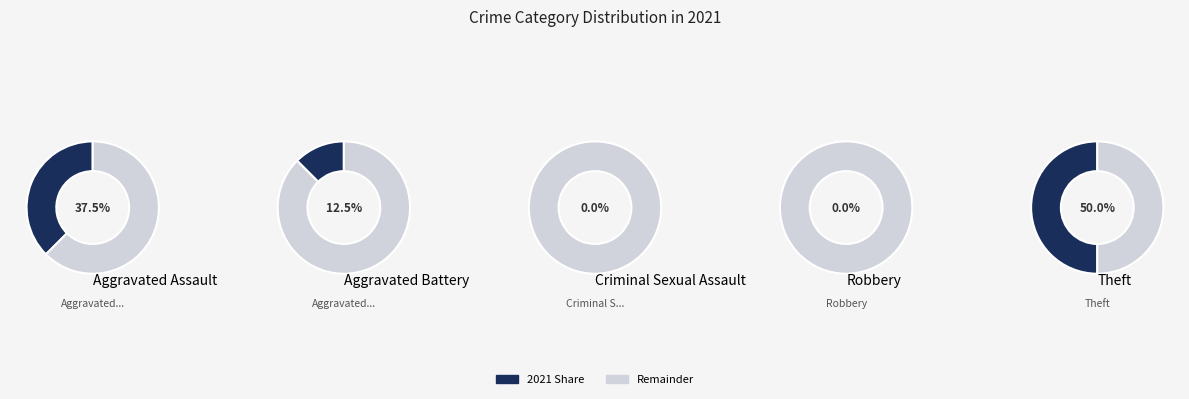

Is it true that Aggravated Assault is 38% of the pie?

True